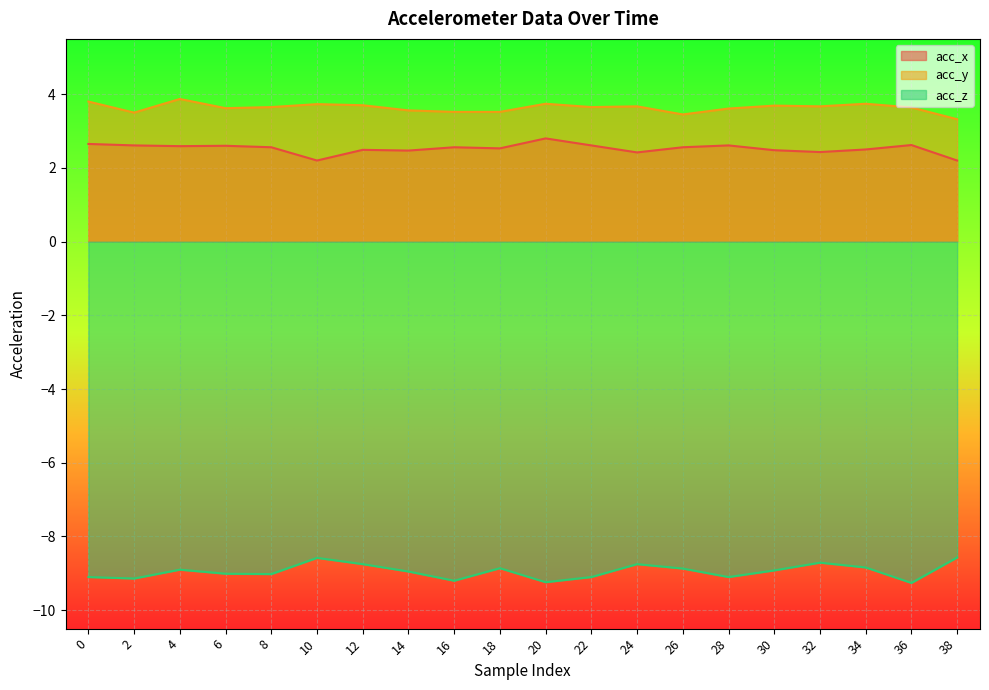

Rank the series at 2 from highest to lowest value.

acc_y, acc_x, acc_z